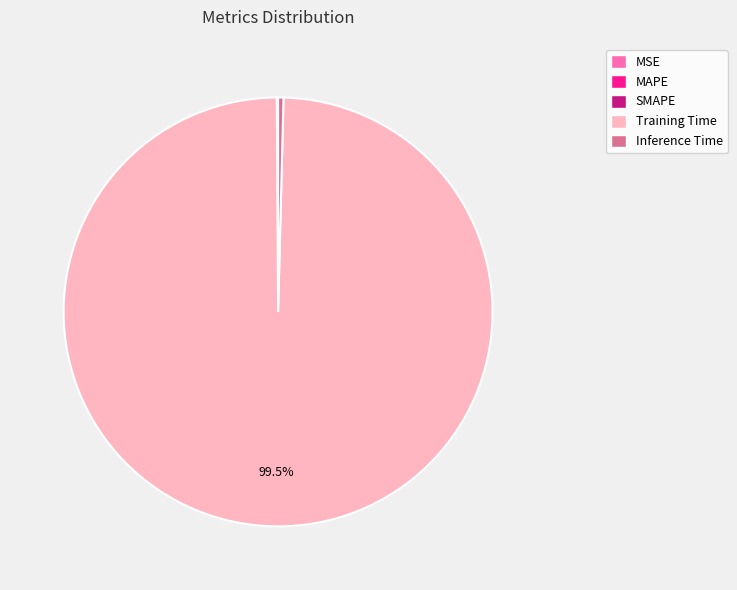

Which slice represents more than half of the pie?

Training Time